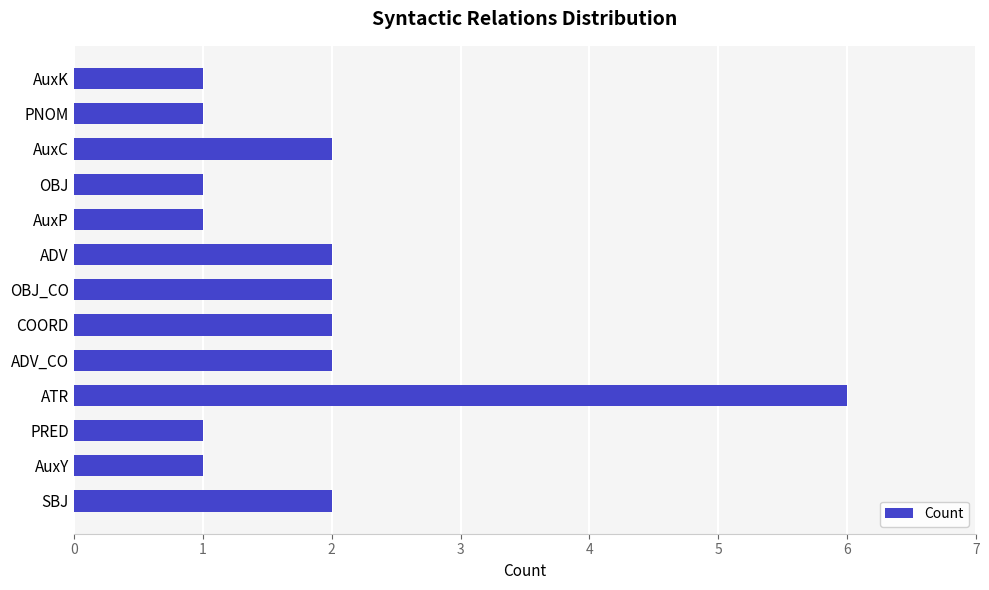

What is the difference between the maximum and second lowest values?

5